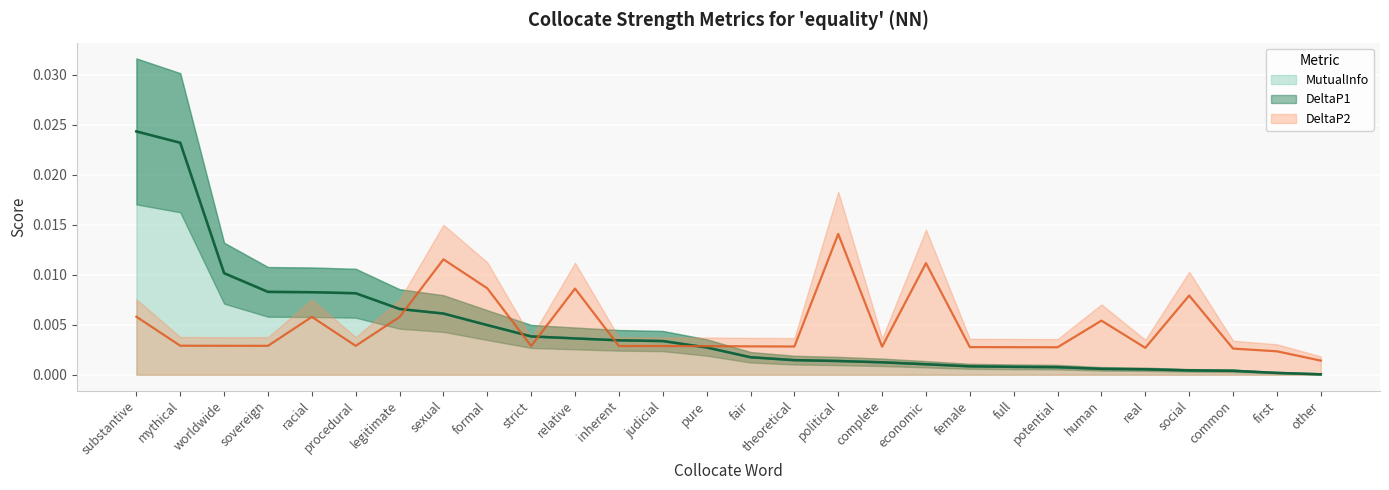

Does the chart display data point markers on the line(s)?

No